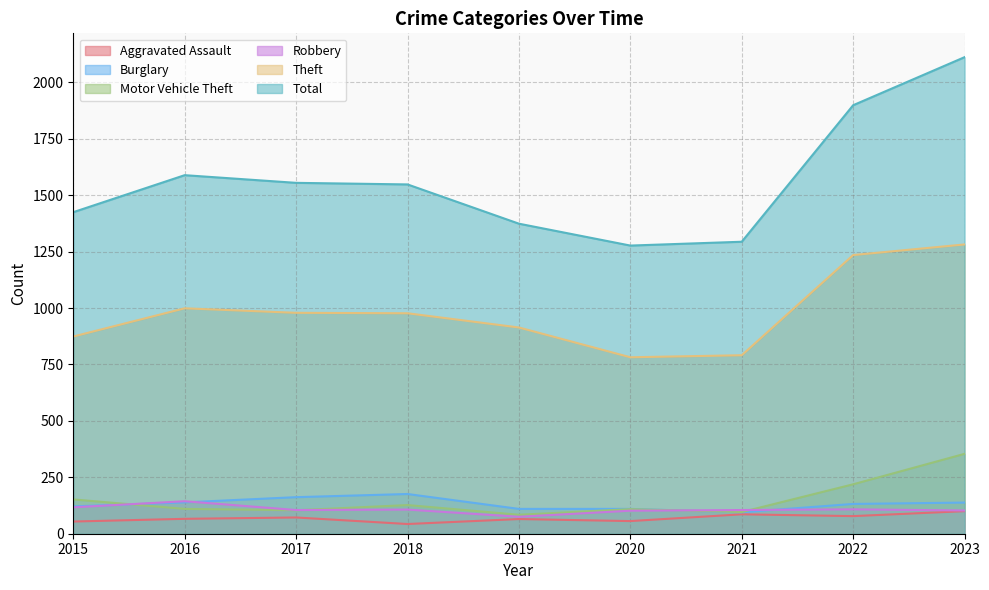

Which series ends up on top after the final intersection of Burglary and Robbery?

Burglary